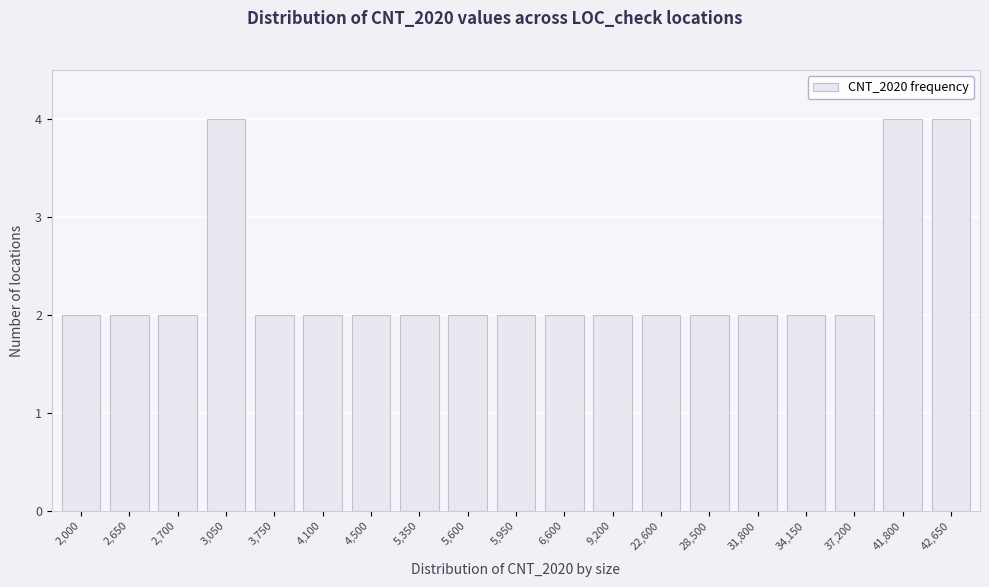

Reading right to left, list all the values displayed in this chart.

4	4	2	2	2	2	2	2	2	2	2	2	2	2	2	4	2	2	2